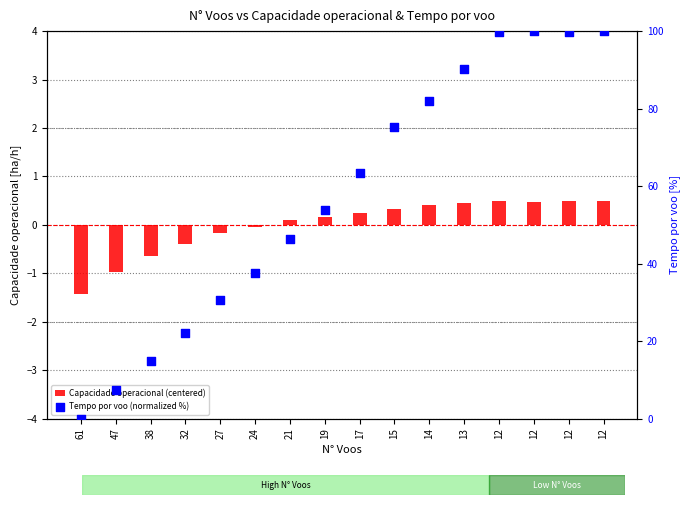

What is the total value across all series at 47?

6.3